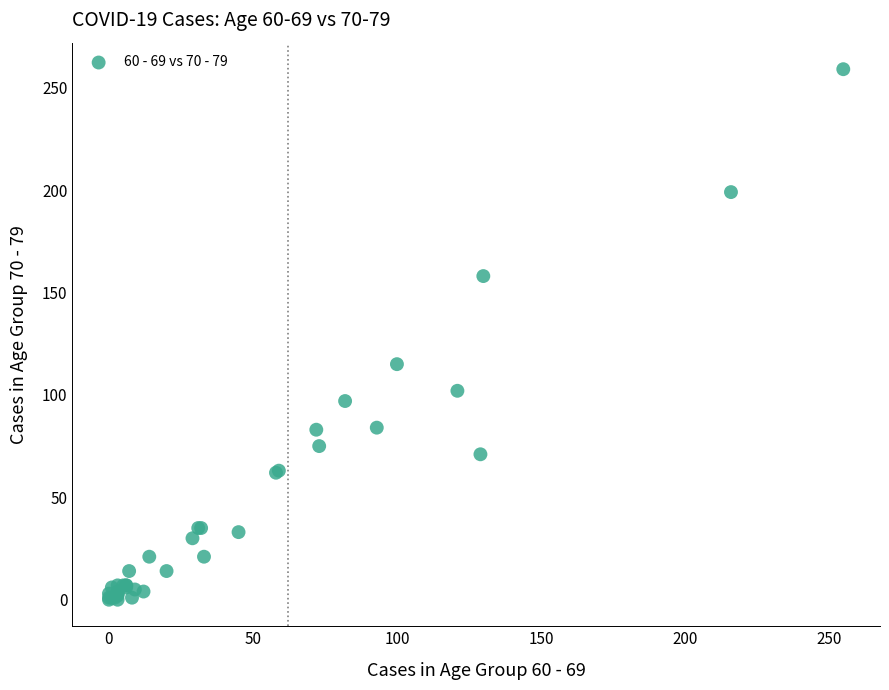

What Y value in the scatter plot is closest to 129?

115